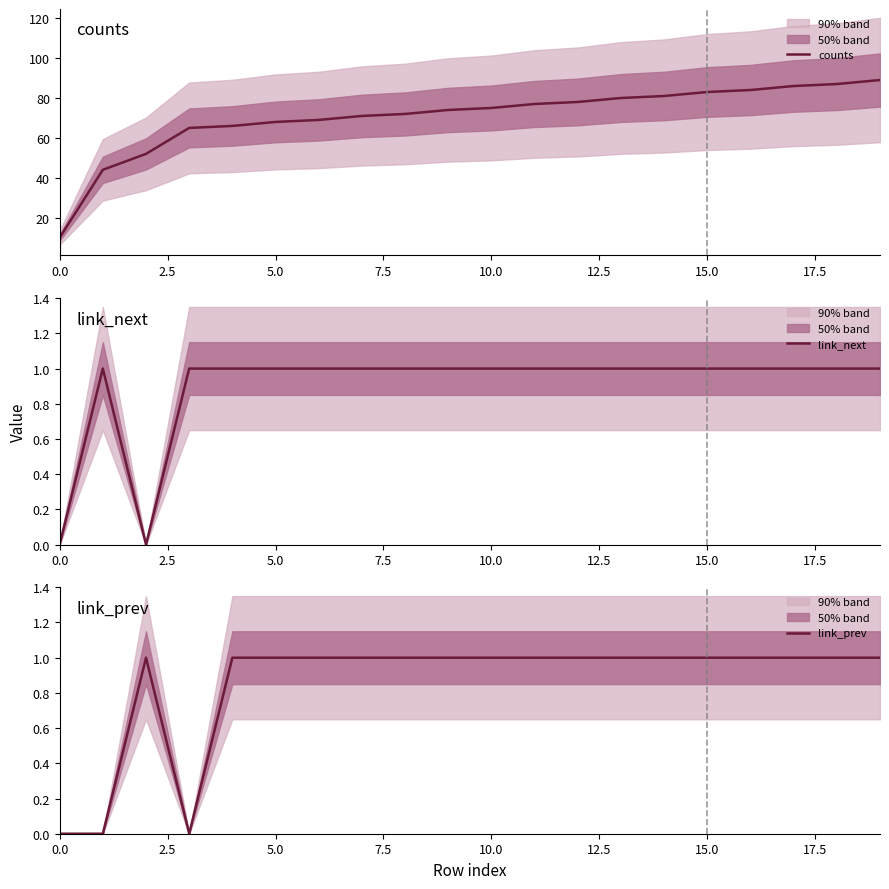

What is the difference between the maximum and second lowest values in the link_next series?

1